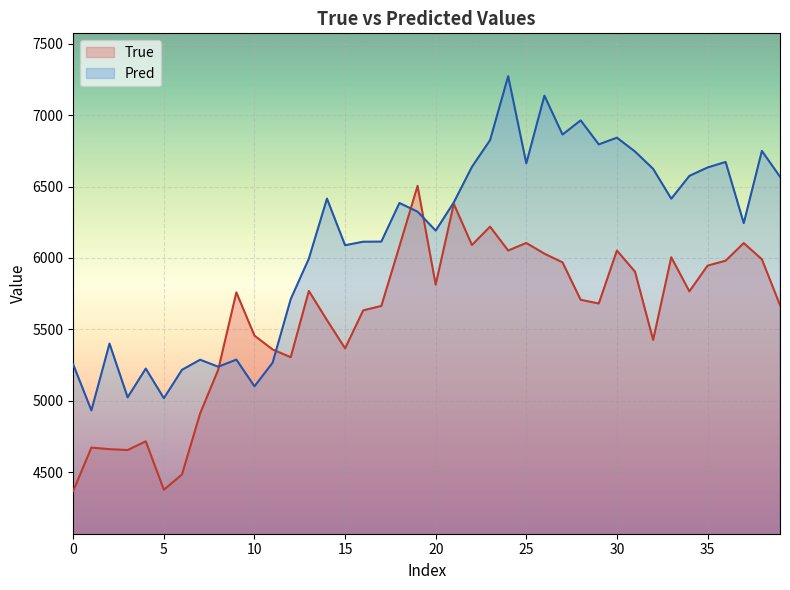

How many data points in True are less than 5759?

20